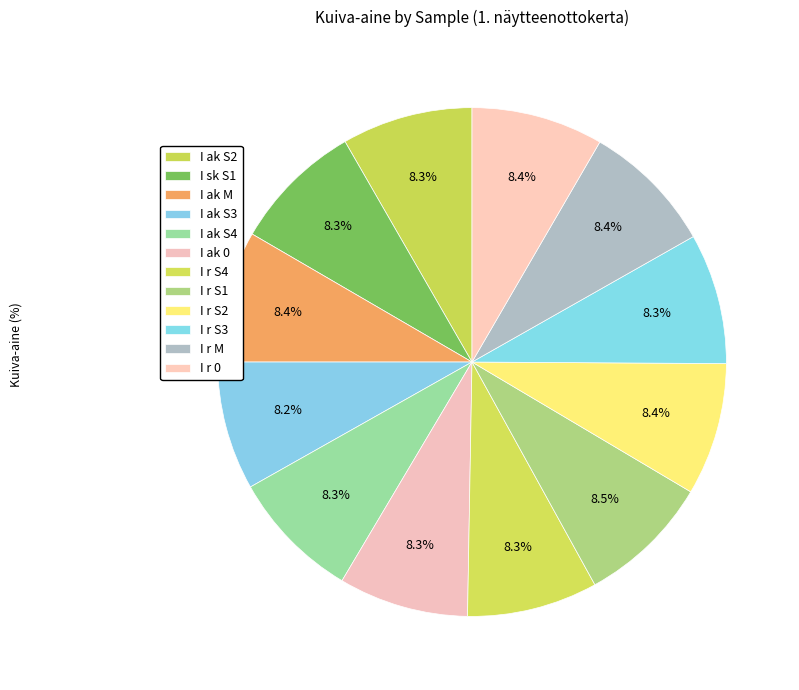

To the nearest percent, what percentage of the pie is I r S2?

8%